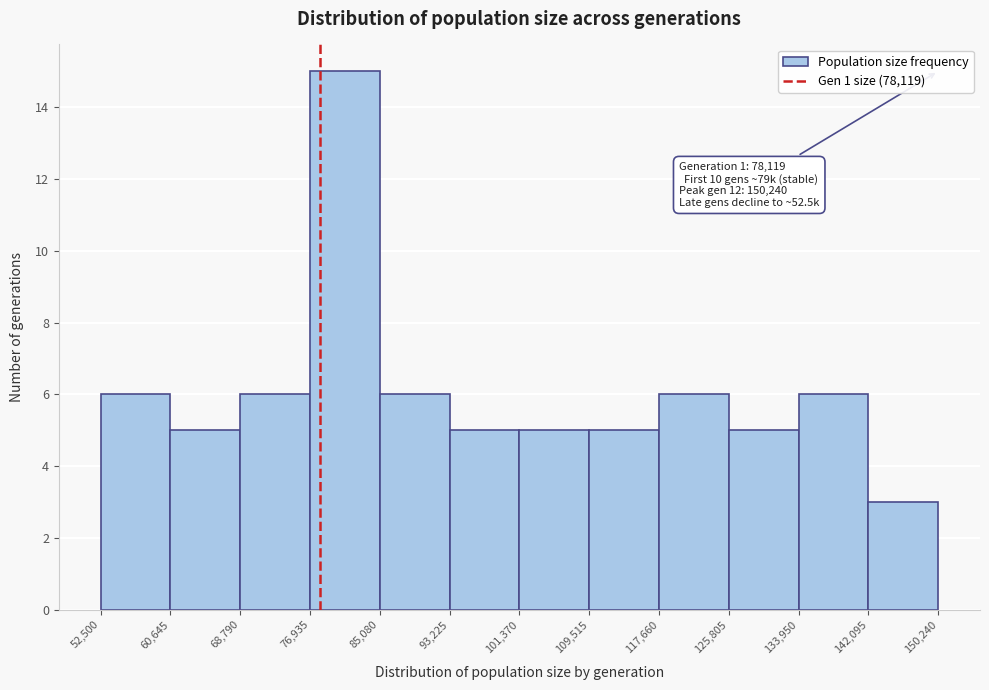

Which range on the x-axis has the tallest bar?

76,935 to 85,080